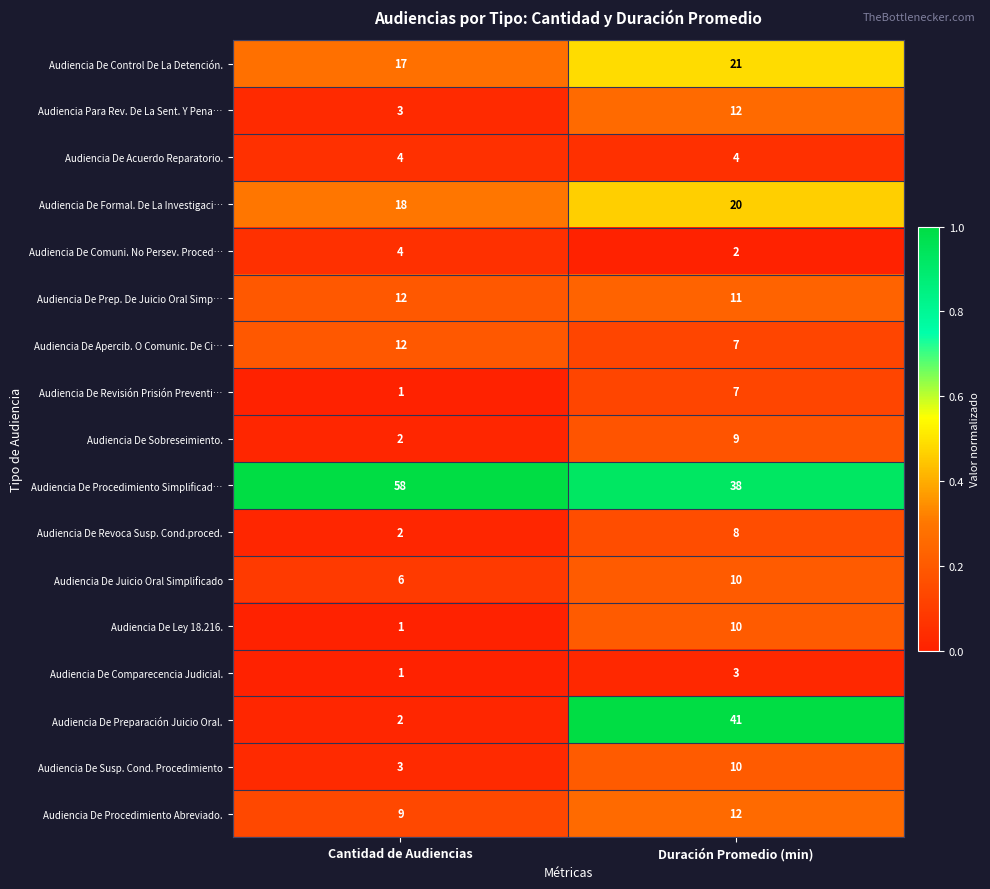

At which label is Audiencia De Comparecencia Judicial. closest to 2?

Cantidad de Audiencias